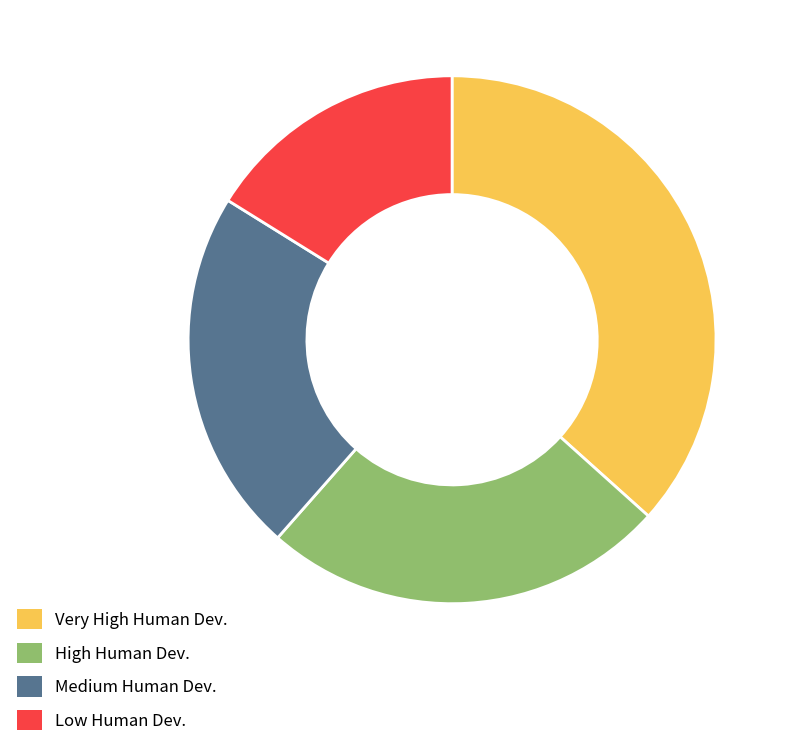

Is there a majority slice in this chart?

No